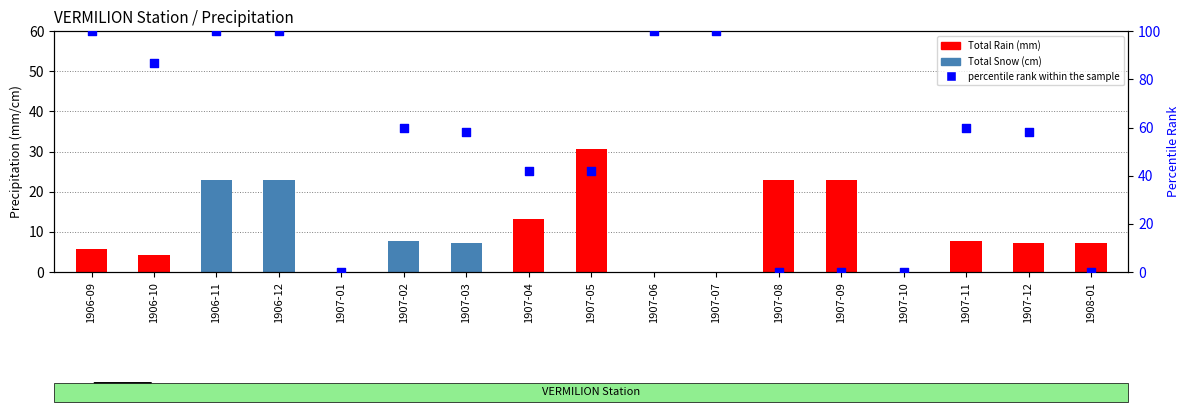

At which category is the sum across all series the highest?

1906-11